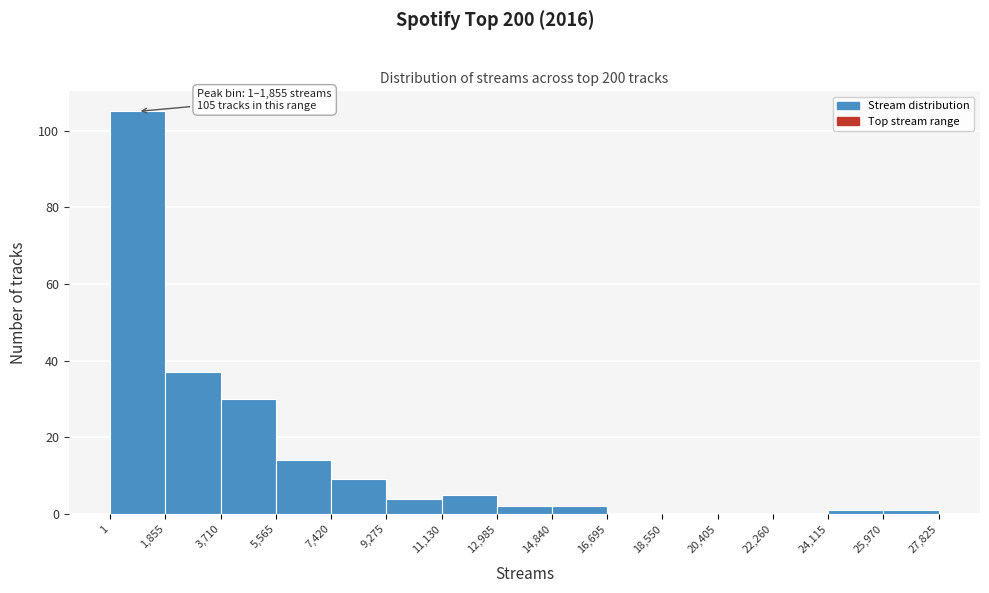

Over which range of the x-axis is the bar tallest?

1 to 1,855